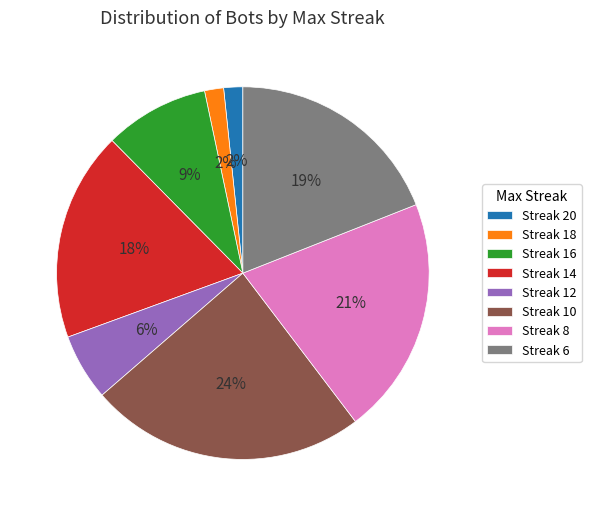

Combined, do Streak 20 and Streak 16 account for over 50%?

No